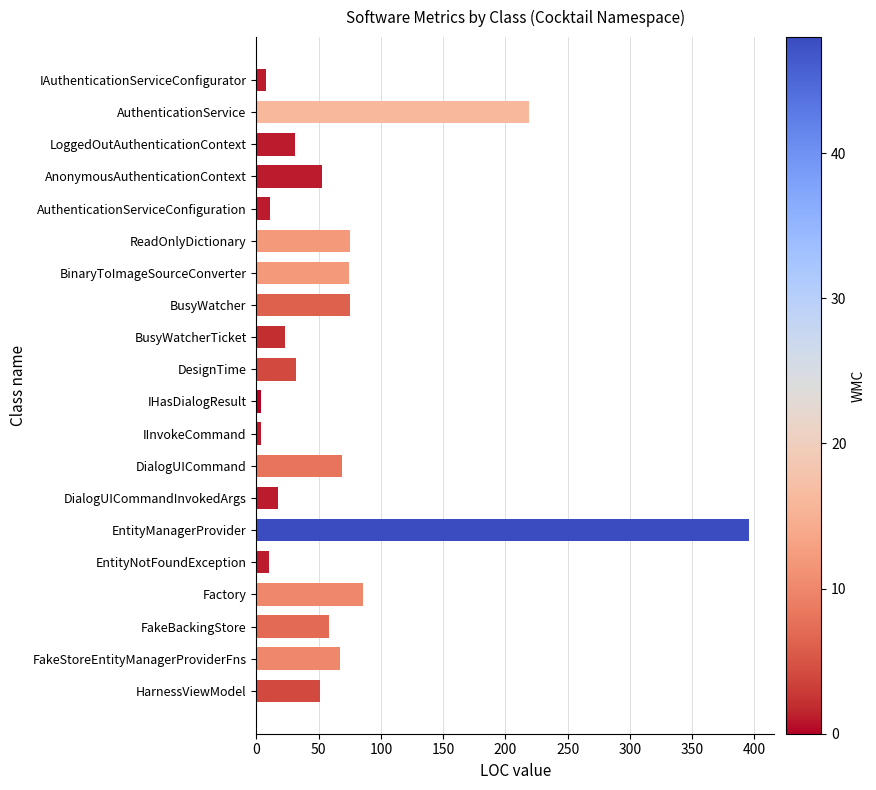

Which category has the highest value across all series?

EntityManagerProvider